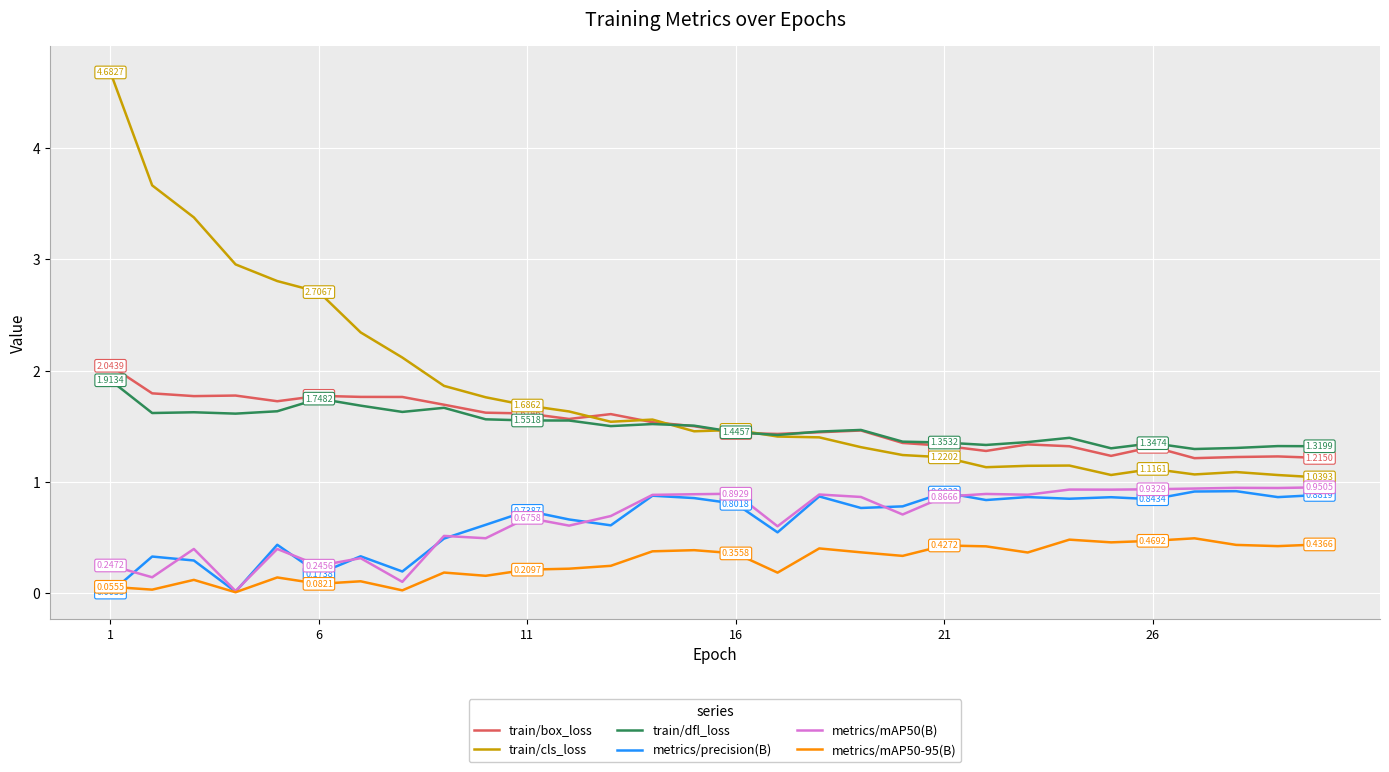

Which series has the largest total across all categories?

train/cls_loss